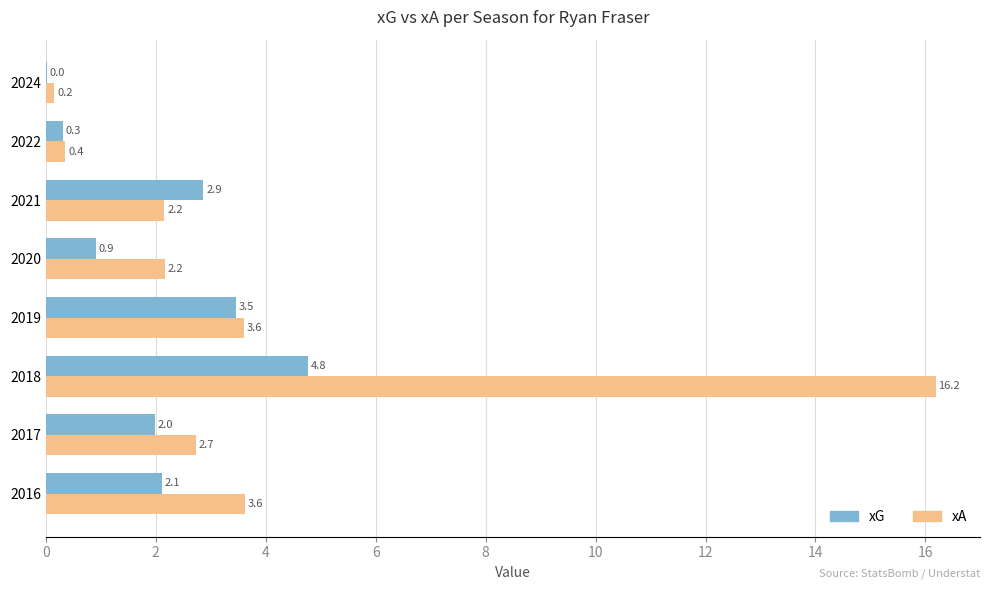

How many values in the xA series exceed 2?

6